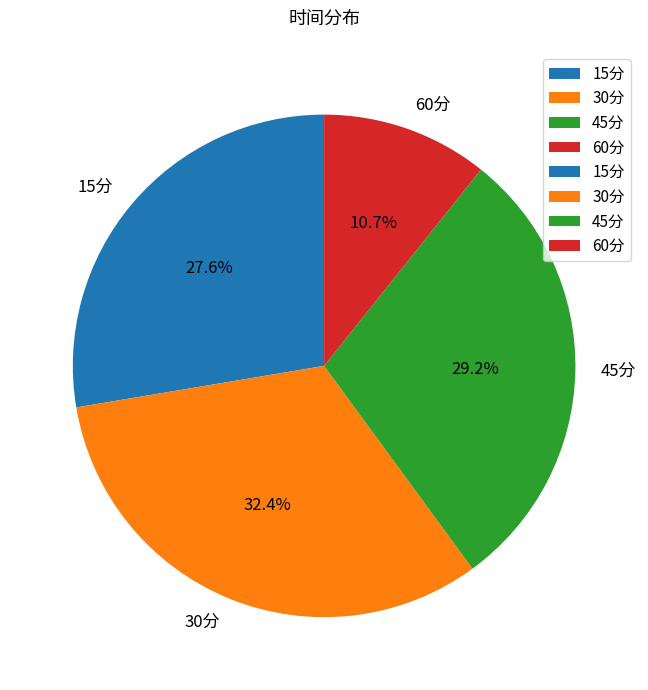

Does any single category account for the majority?

No